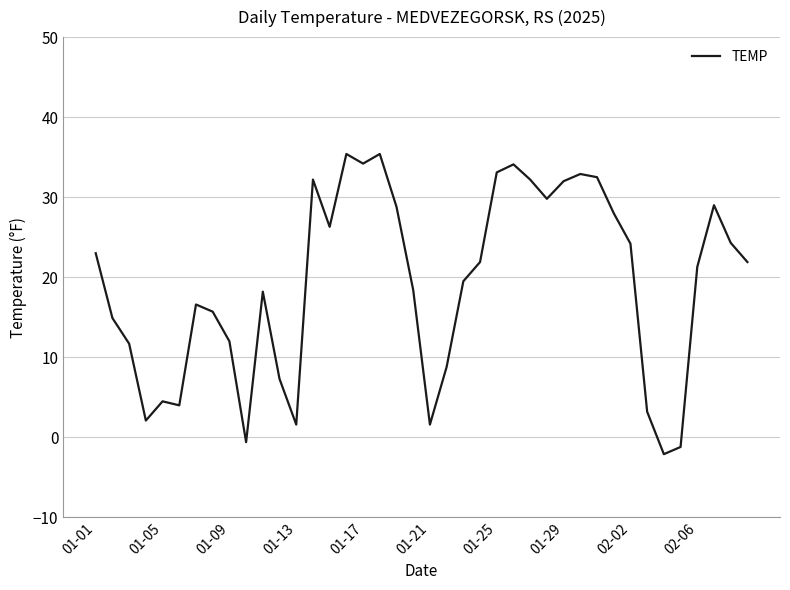

What is the difference between the maximum and minimum values?

37.5